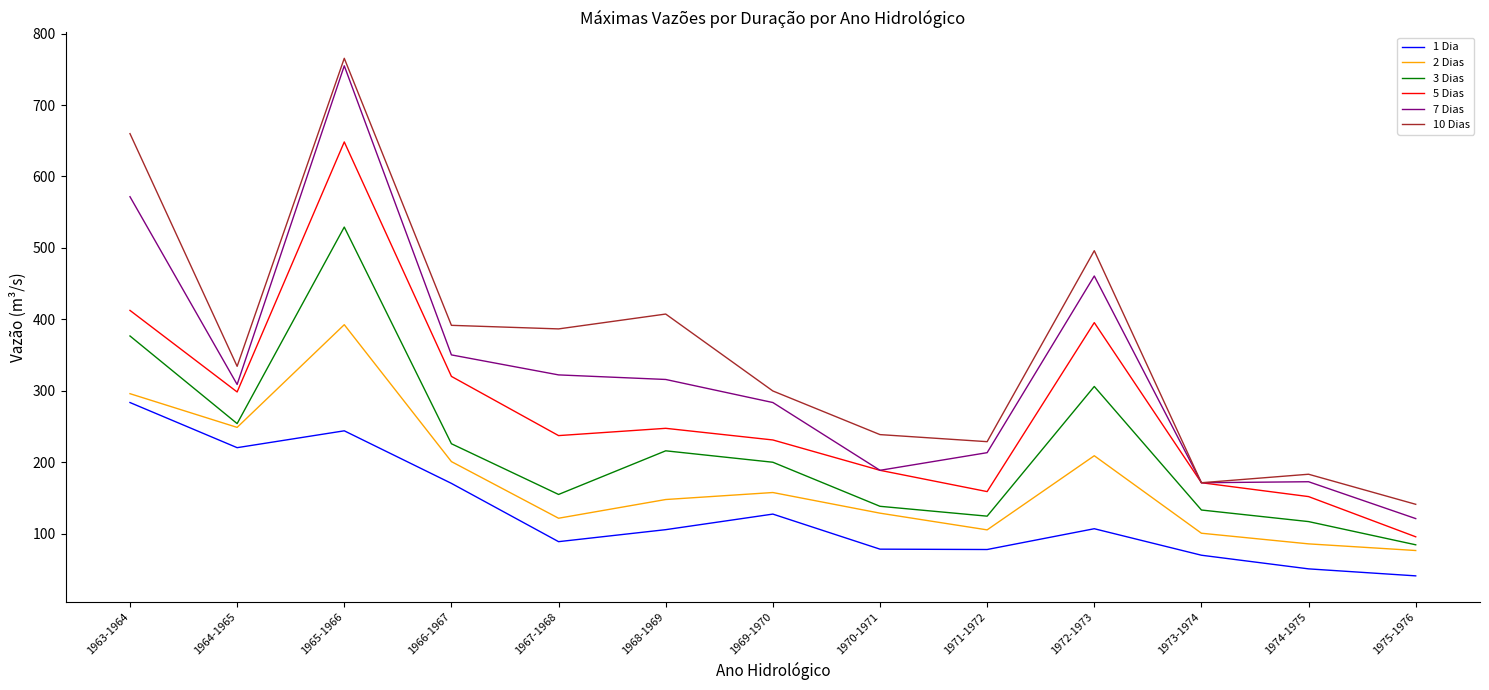

List the series in order of their overall mean, highest first.

10 Dias, 7 Dias, 5 Dias, 3 Dias, 2 Dias, 1 Dia